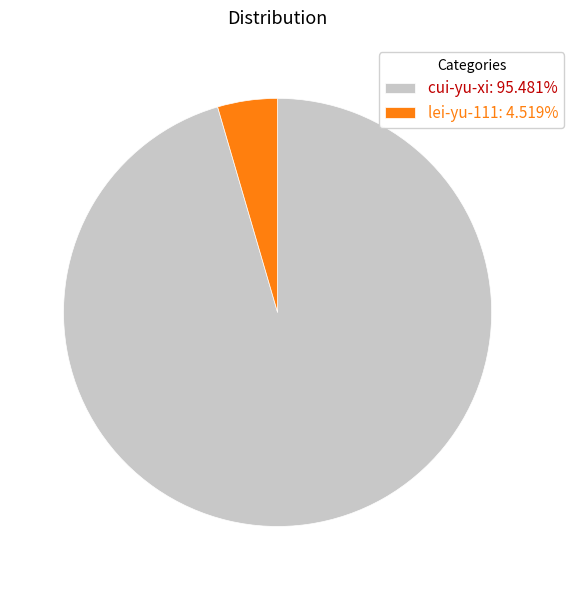

Is it true that cui-yu-xi is 95% of the pie?

True